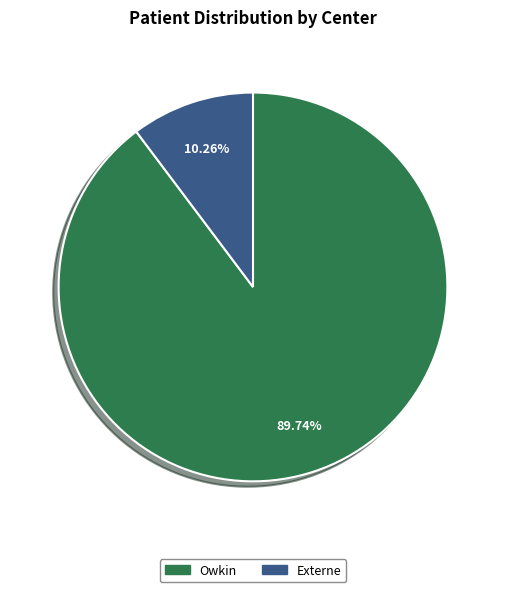

What percentage do Owkin and Externe together represent?

100.0%